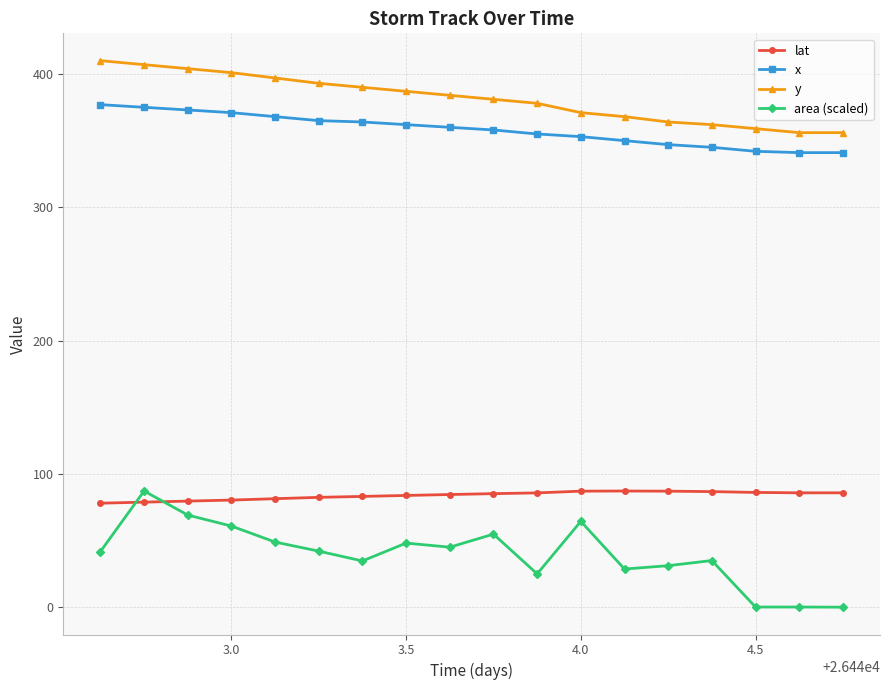

True or false: y and area (scaled) cross at least once.

False